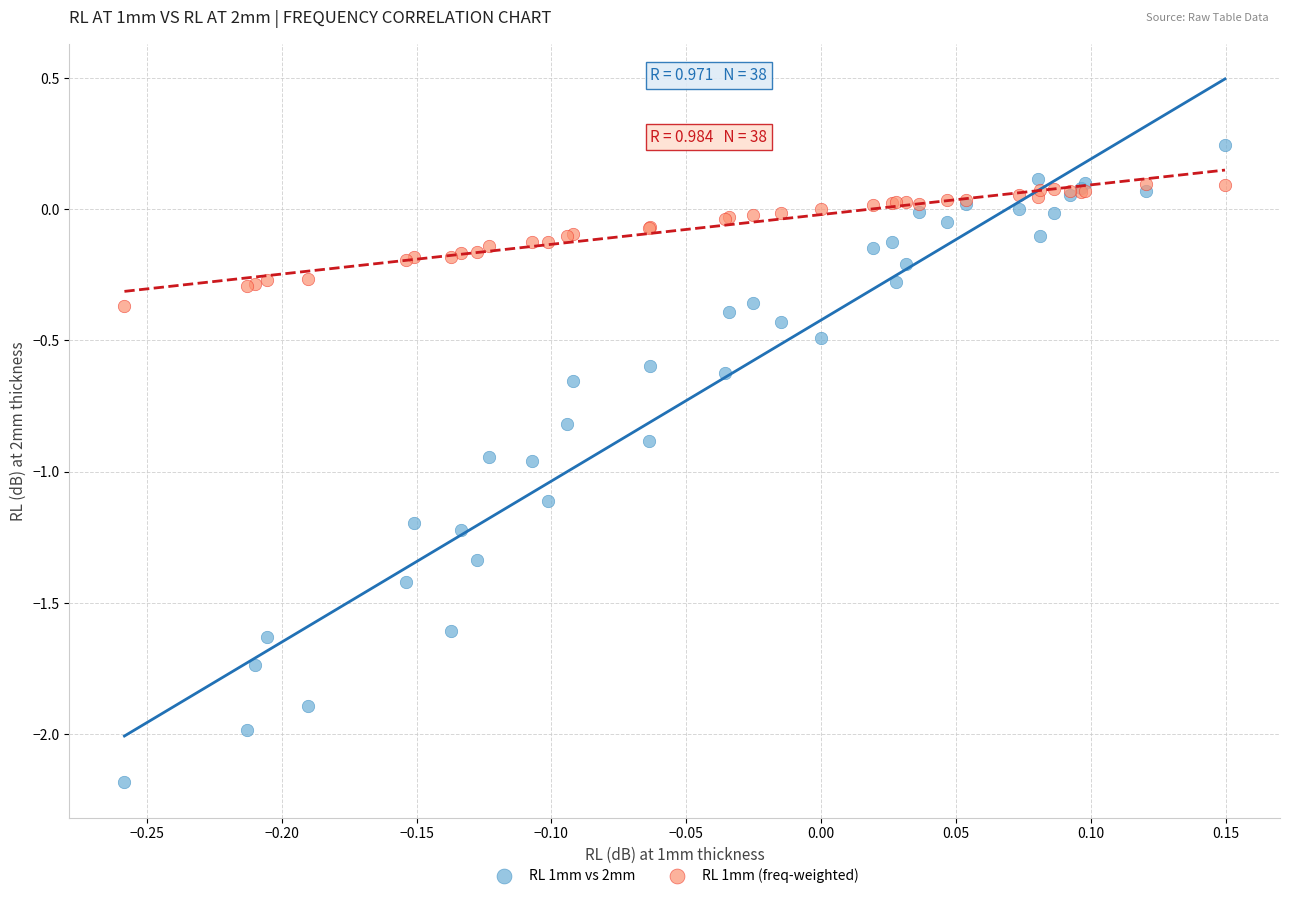

What are all the series names shown in the legend?

RL 1mm vs 2mm, RL 1mm (freq-weighted)